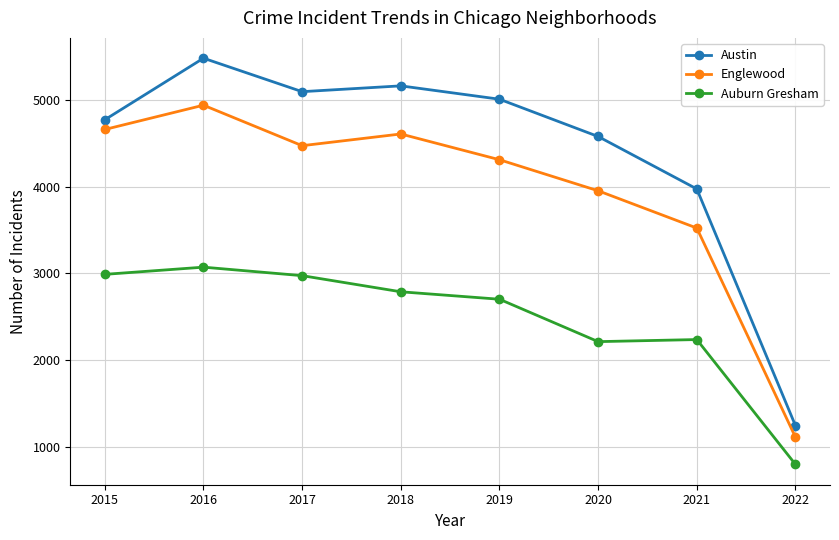

At which category is the sum across all series the highest?

2016